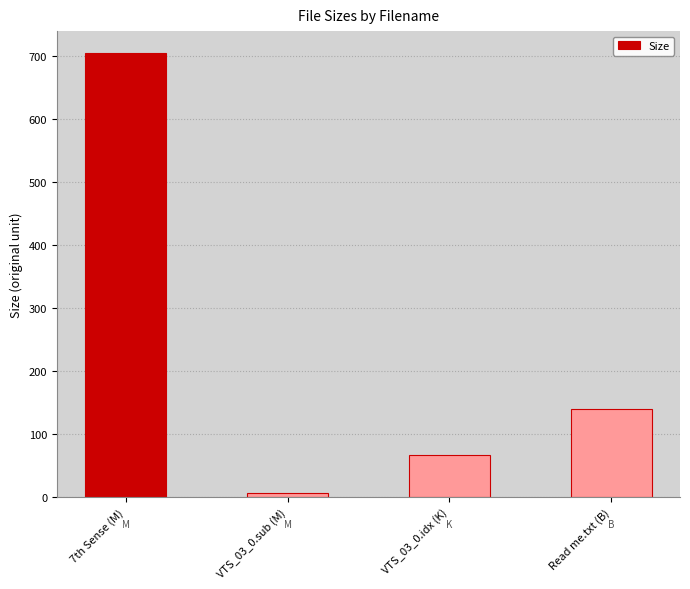

What is the label of the 3rd bar from the right?

VTS_03_0.sub (M)